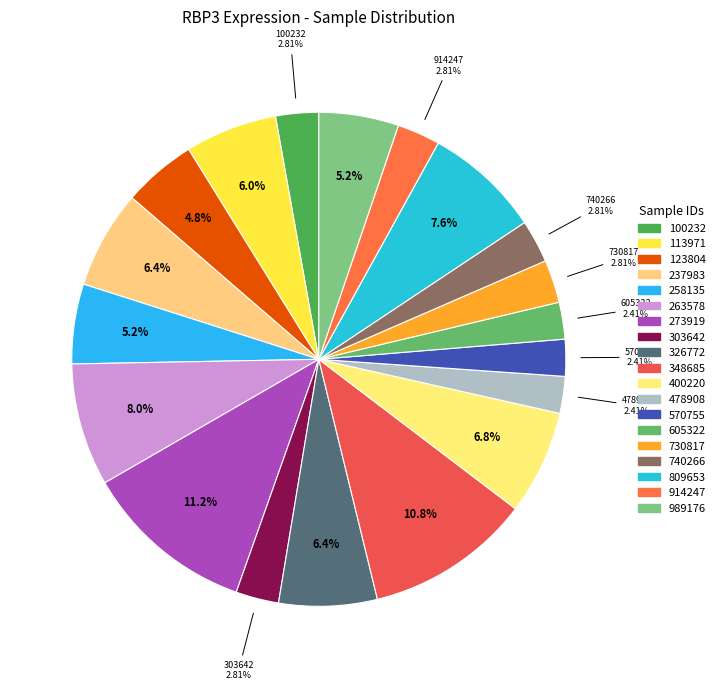

What is the largest slice in the pie chart?

273919